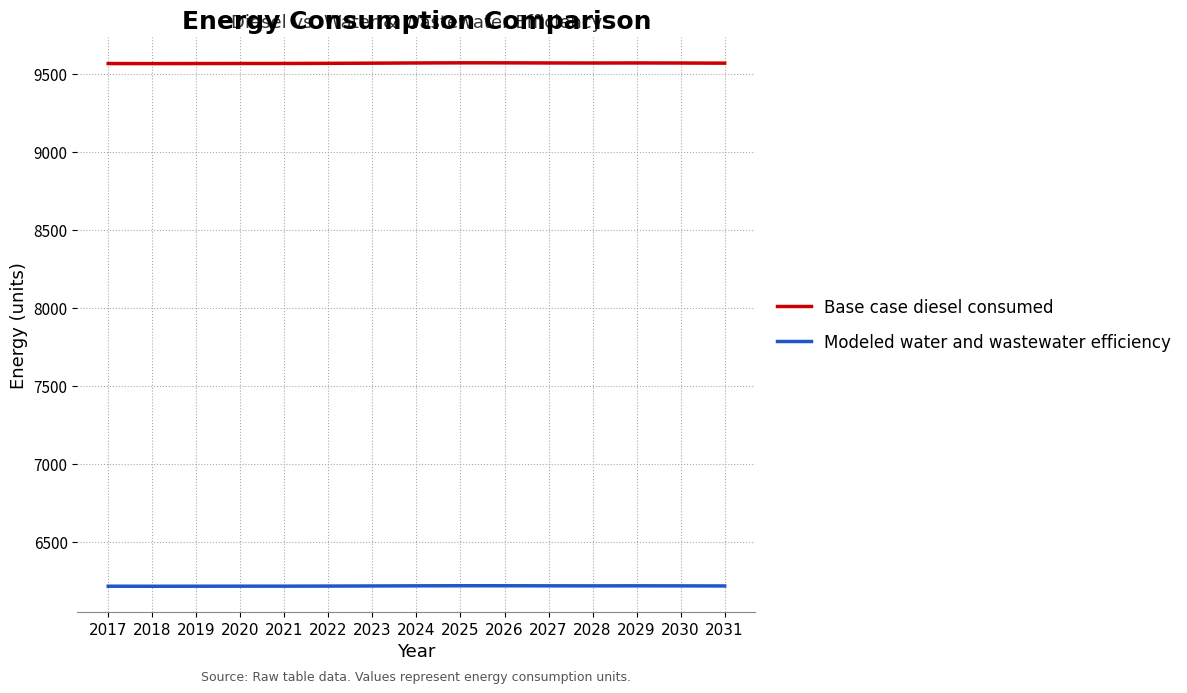

What is the total value across all series at 2027?

15790.2